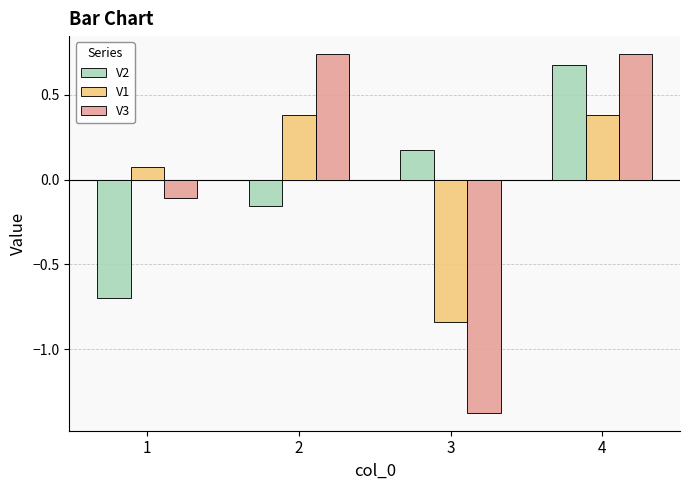

At 4, list the series in order from largest to smallest.

V3, V2, V1